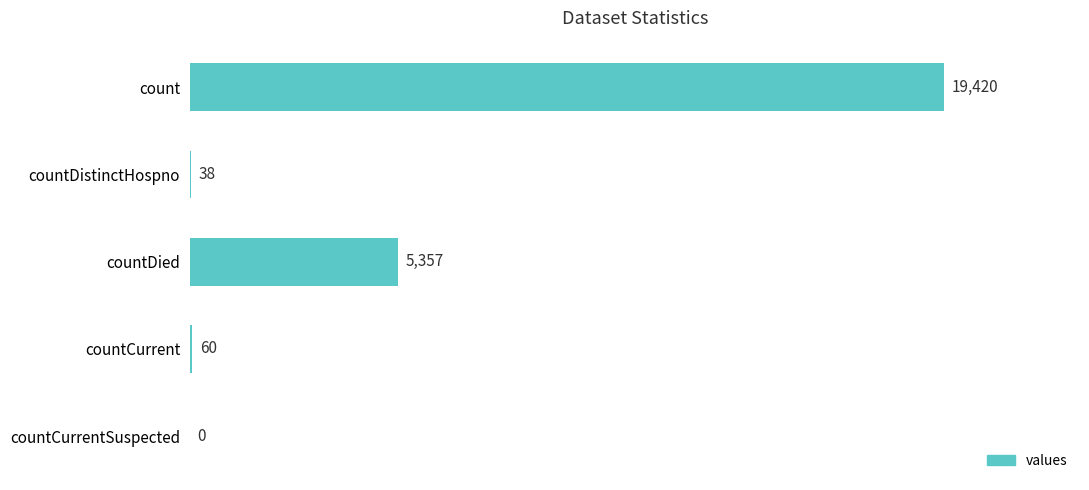

What is the greatest value displayed?

19420